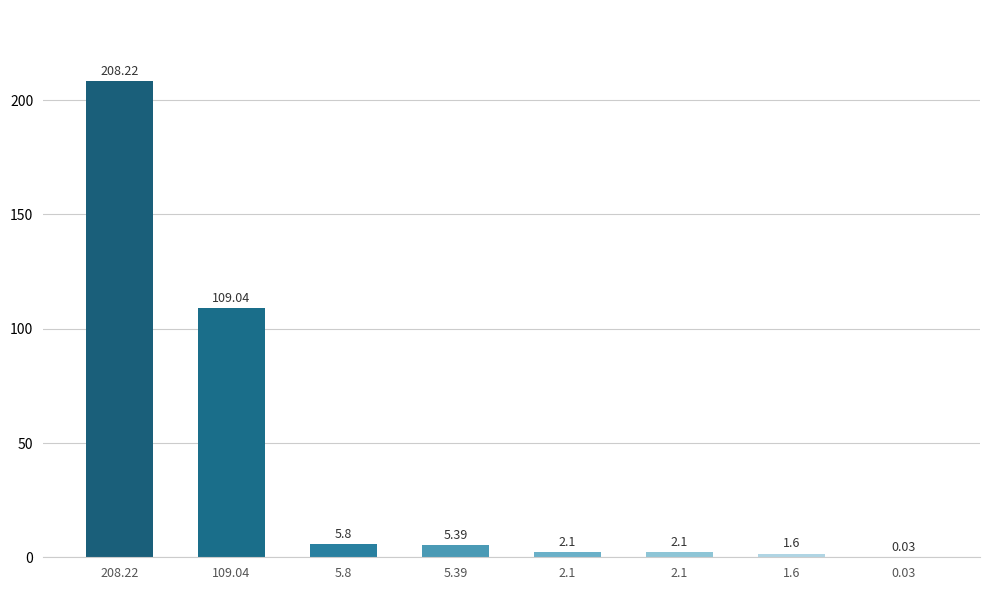

Is it true that the value at 5.8 is 5.8?

True